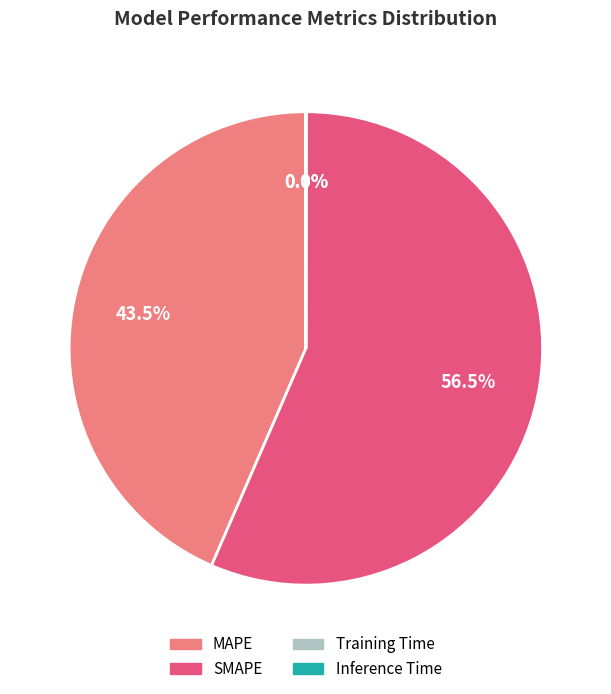

Which slice is the largest?

SMAPE